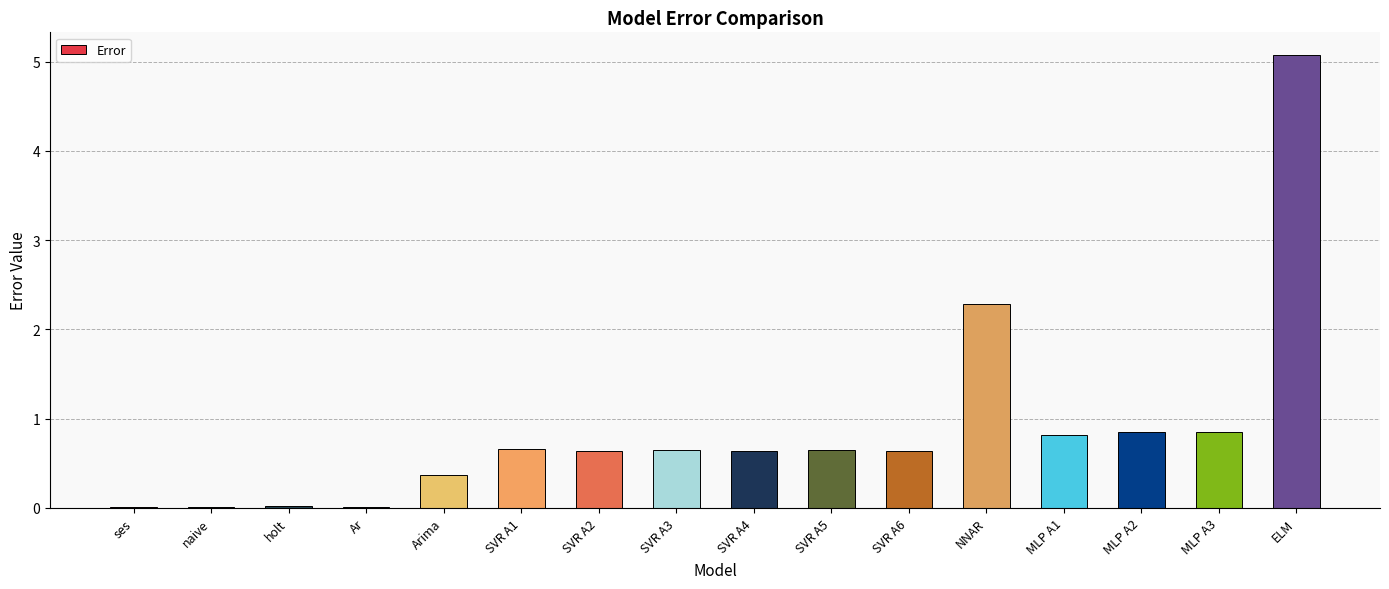

Where is the data nearest to the value 2?

NNAR